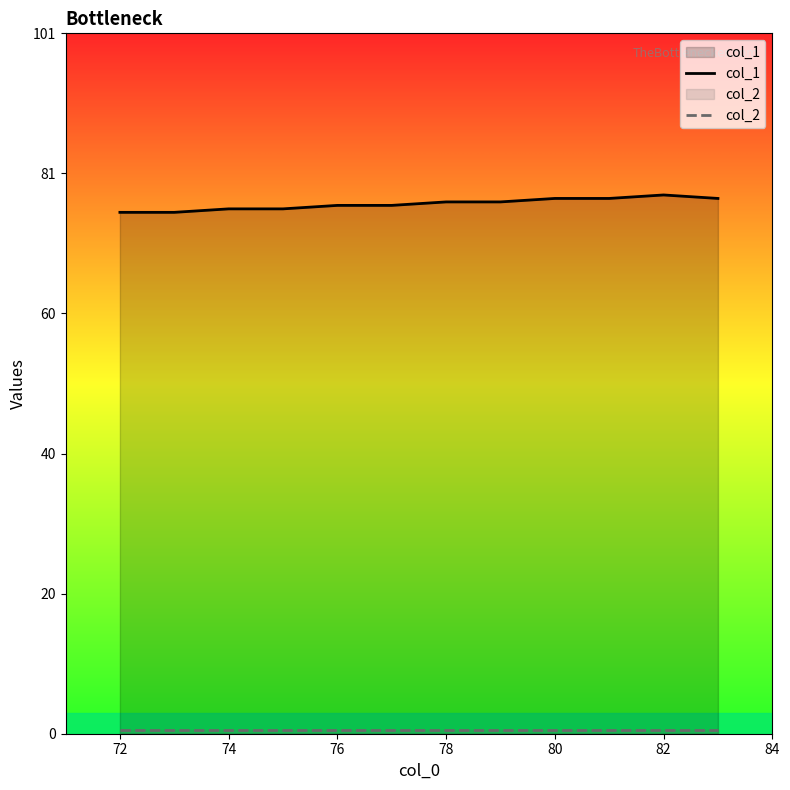

True or false: col_1 and col_2 cross at least once.

False